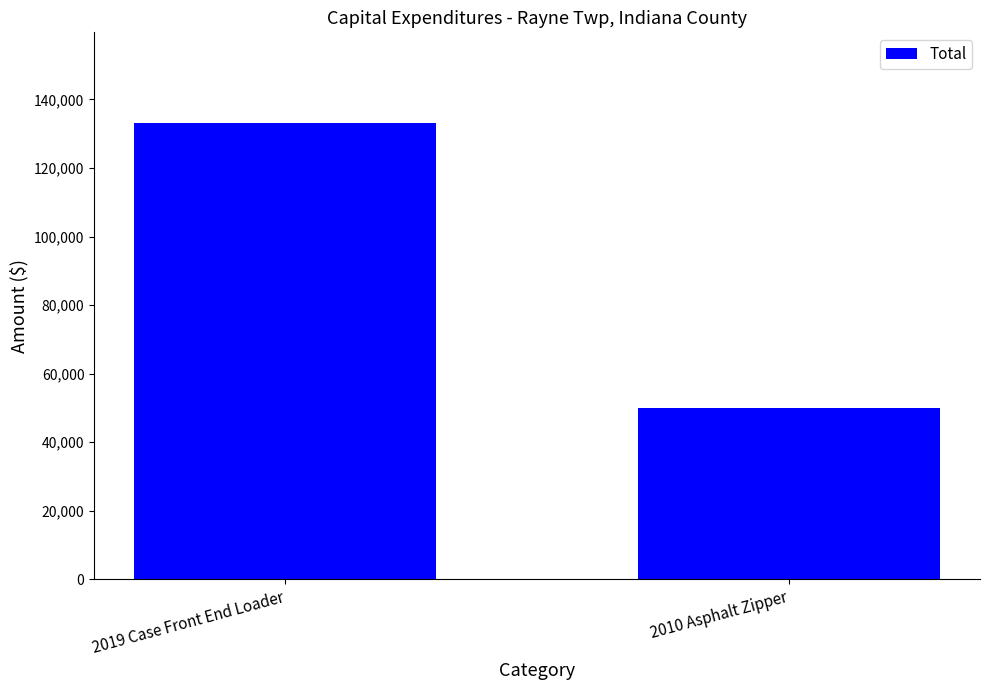

What is the difference between the maximum and minimum values?

83000